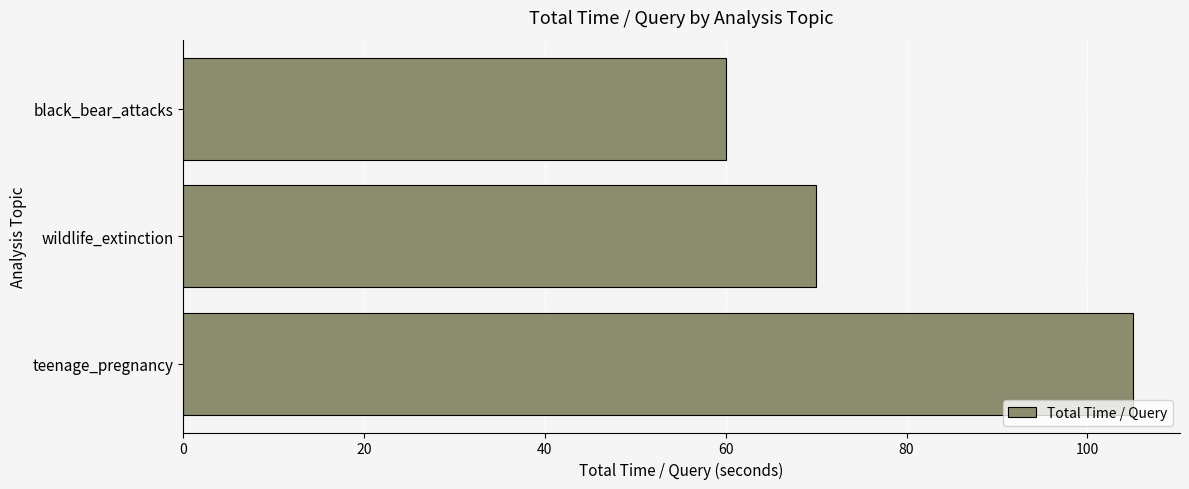

What is the minimum value shown in the chart?

60